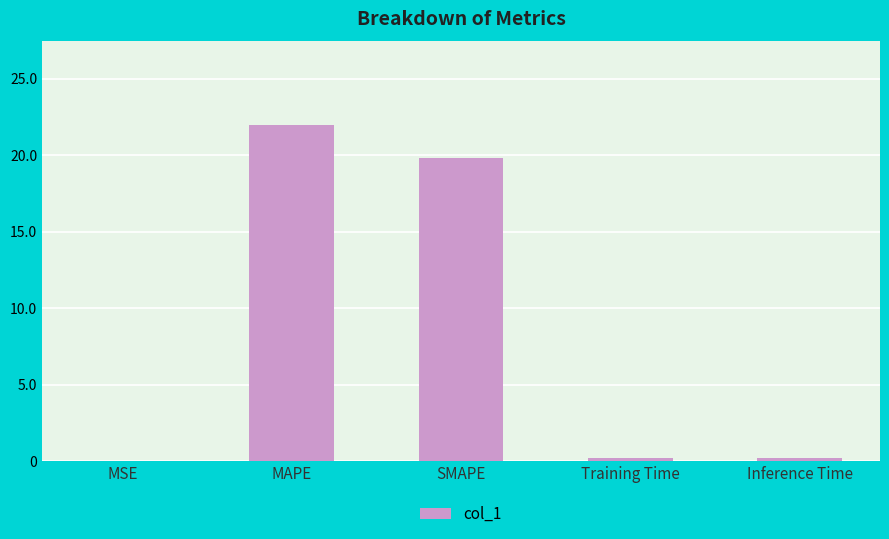

What is the change in value from MAPE to SMAPE?

-2.2